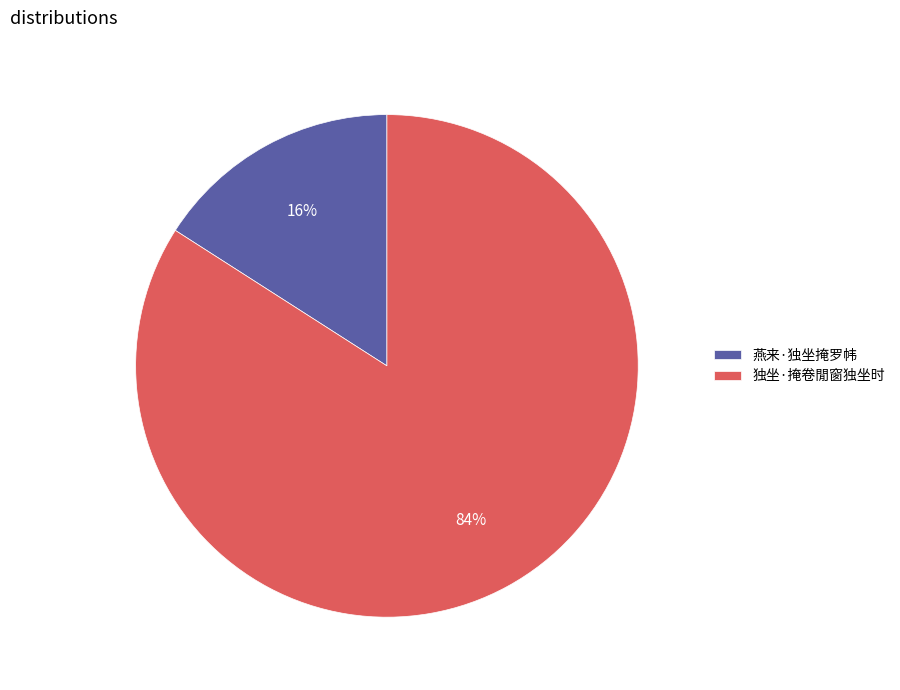

Which slice is the smallest?

燕来·独坐掩罗帏